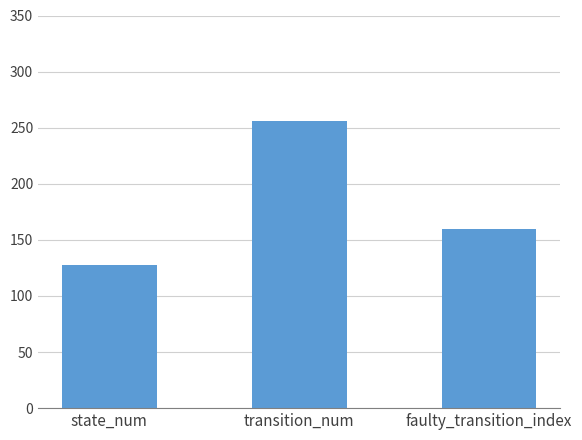

At which label is the value closest to 192?

faulty_transition_index